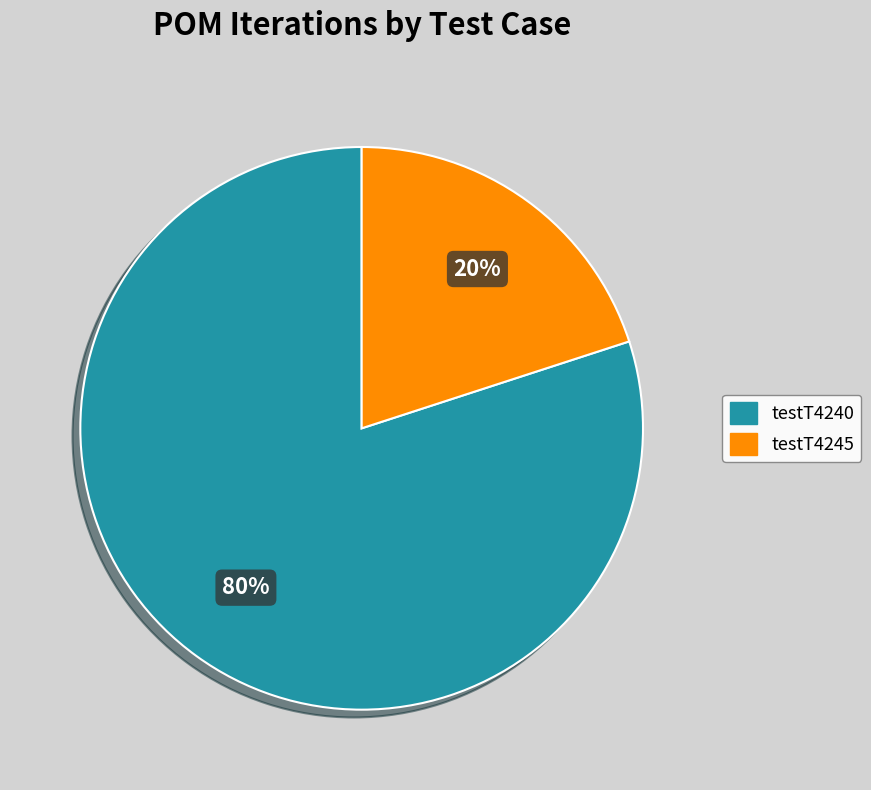

To the nearest percent, what is the combined percentage of testT4240 and testT4245?

100%